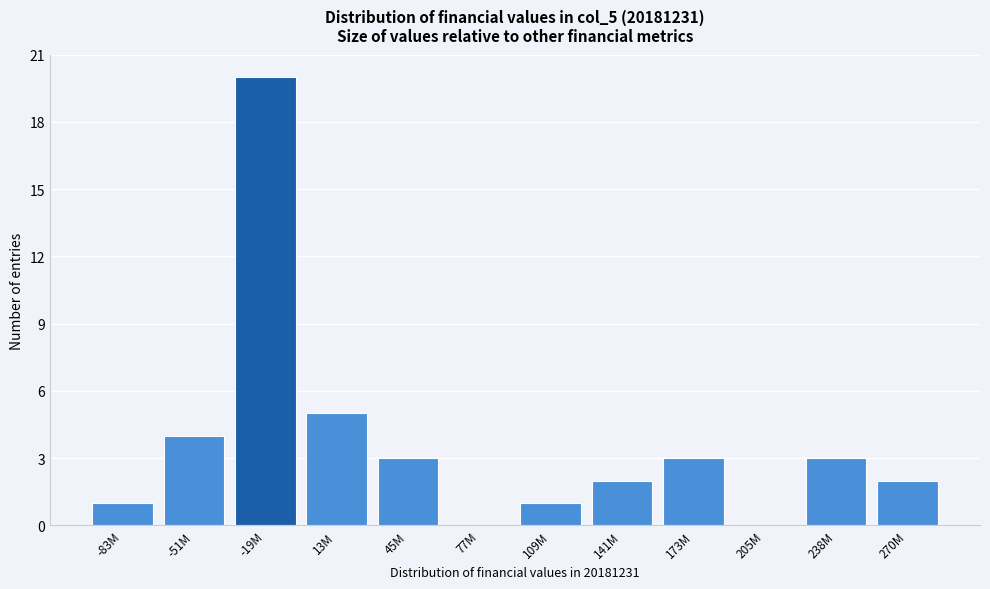

Reading right to left, extract all data points from this chart.

270M=2	238M=3	205M=0	173M=3	141M=2	109M=1	77M=0	45M=3	13M=5	-19M=20	-51M=4	-83M=1